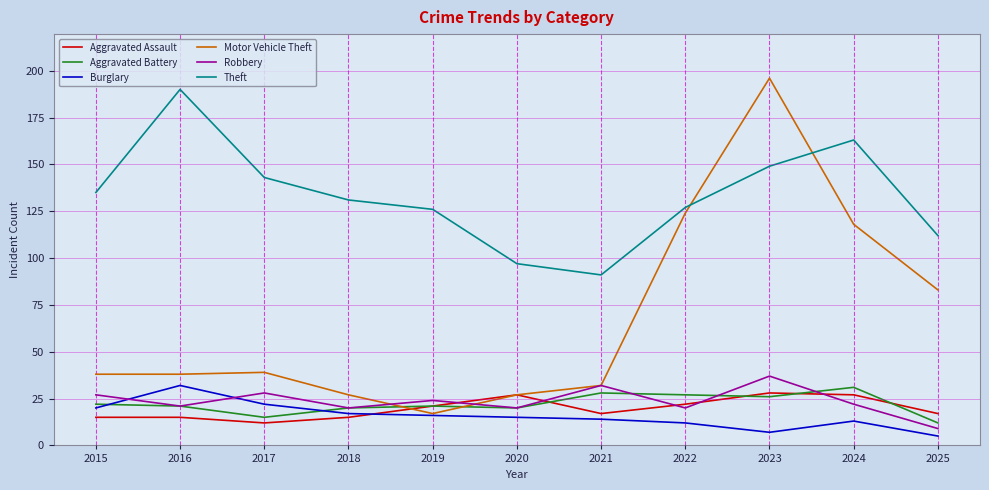

What is the total value across all series at 2016?

317